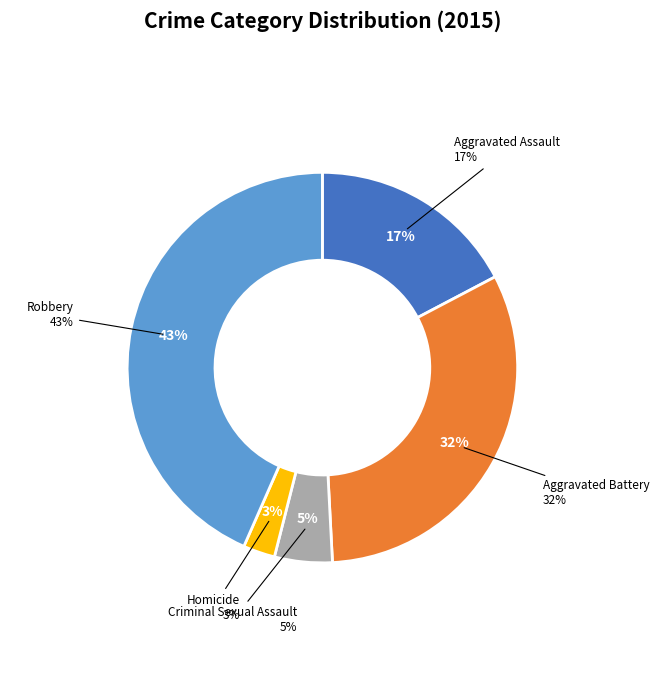

Between Criminal Sexual Assault and Aggravated Battery, which is larger?

Aggravated Battery